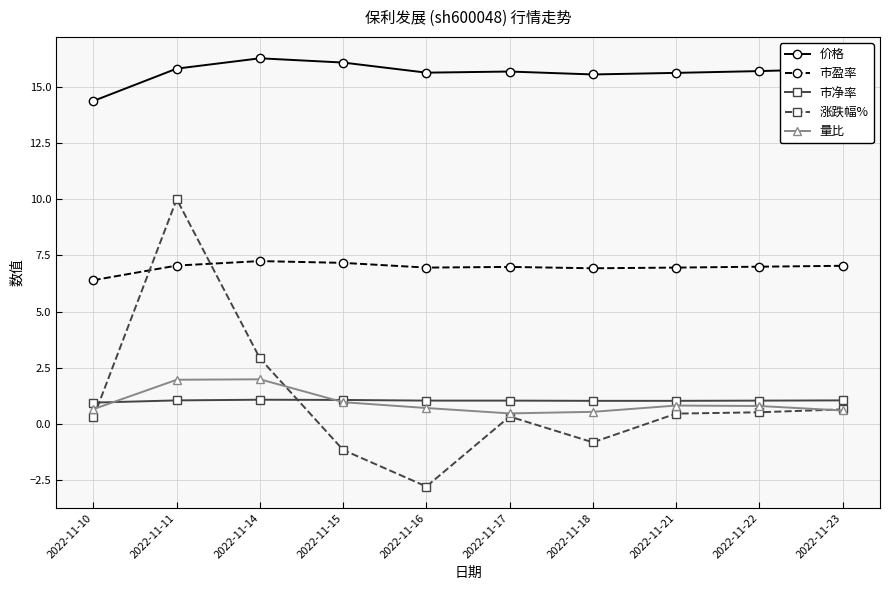

Is it true that 量比 equals 2.0 at 2022-11-11?

True